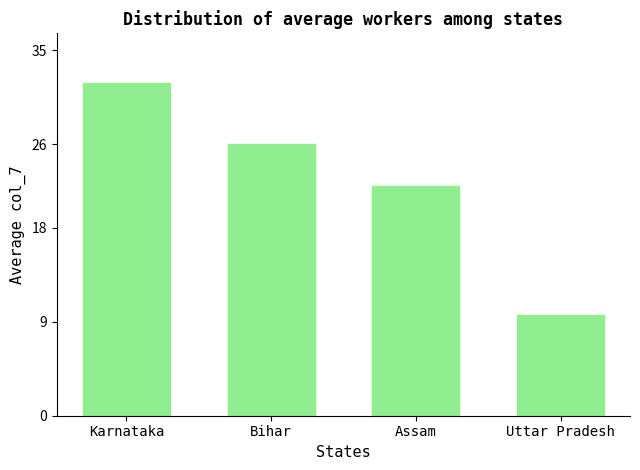

Reading left to right, extract all data points from this chart.

Karnataka=31.9	Bihar=26.0	Assam=22.0	Uttar Pradesh=9.6